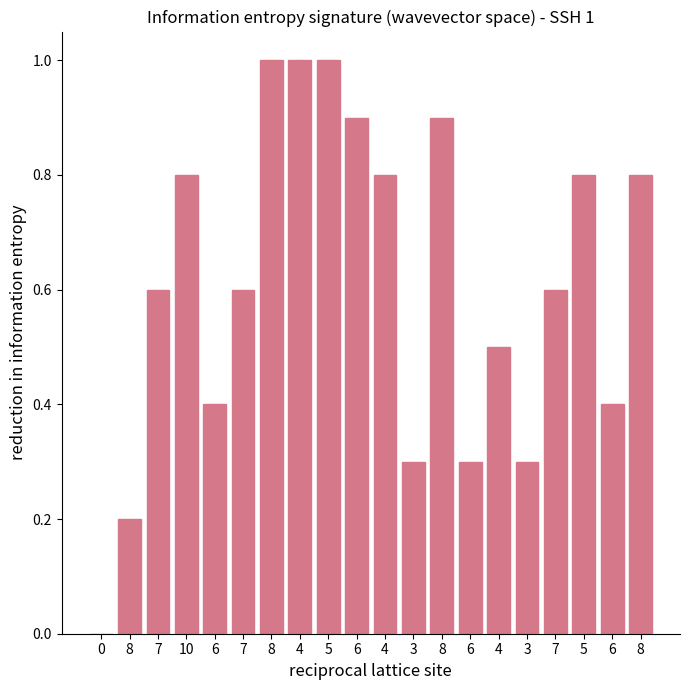

List the labels in order of value, smallest first.

0, 8, 3, 6, 3, 6, 6, 4, 7, 7, 7, 10, 4, 5, 8, 6, 8, 8, 4, 5